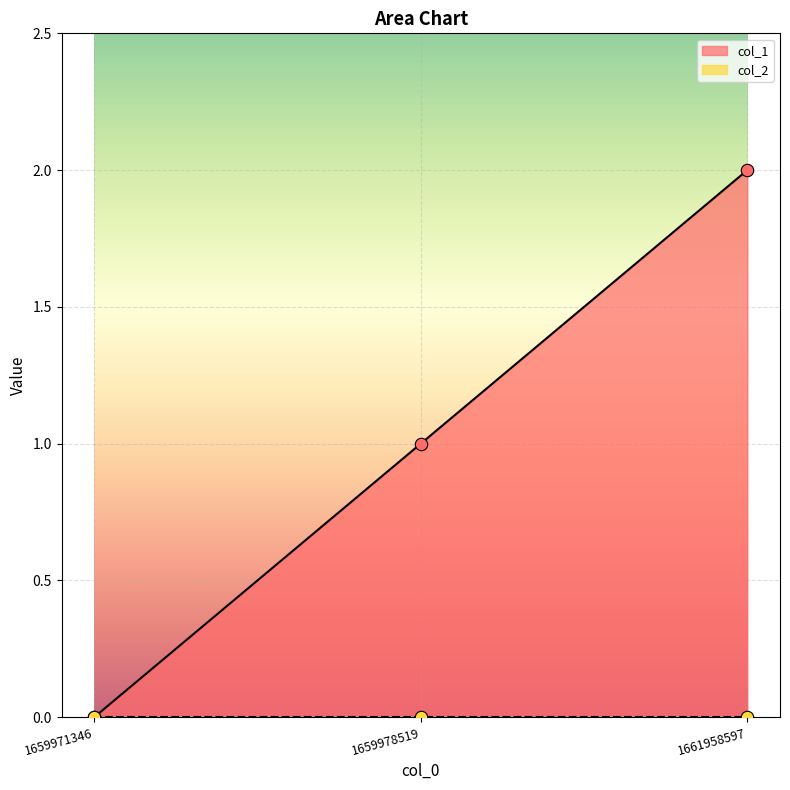

What is the change in value from 1659978519 to 1661958597?

+1